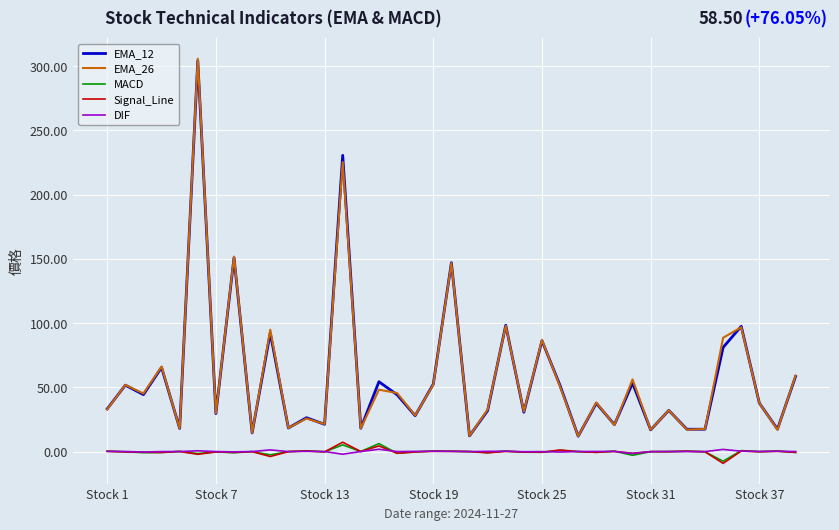

What is the sum of all MACD values?

-6.4